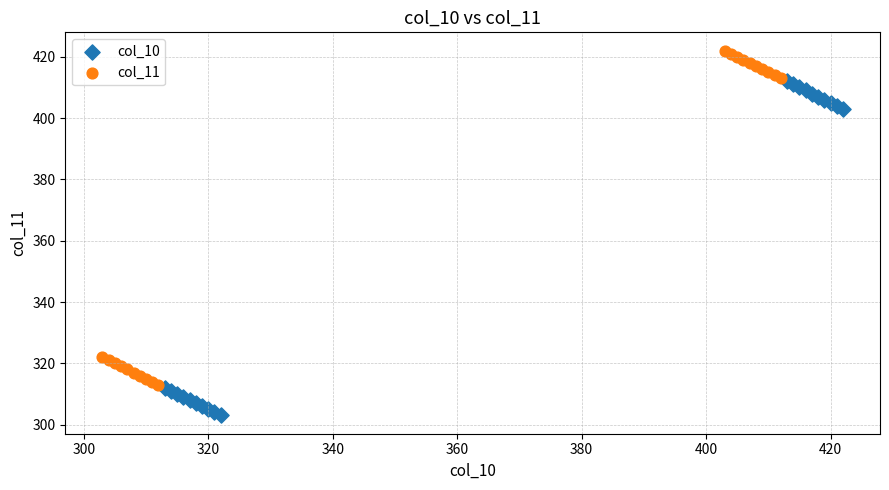

Which series reaches the minimum Y coordinate?

col_10